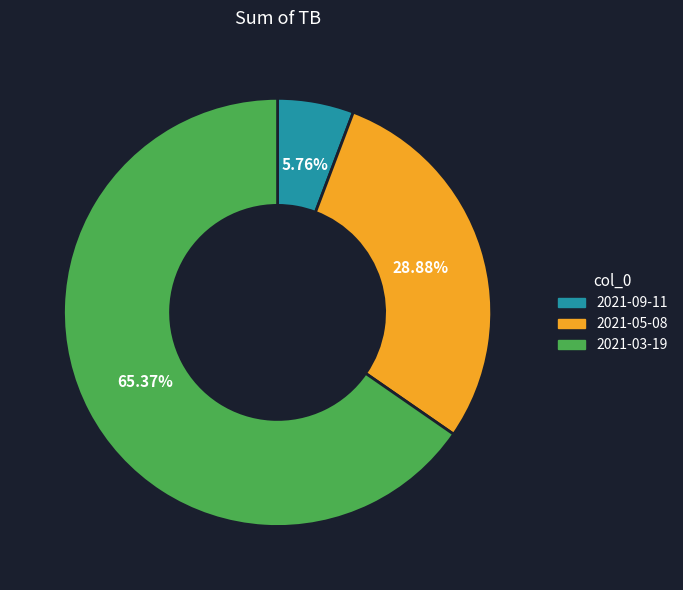

To the nearest percent, what is the average slice percentage?

33%